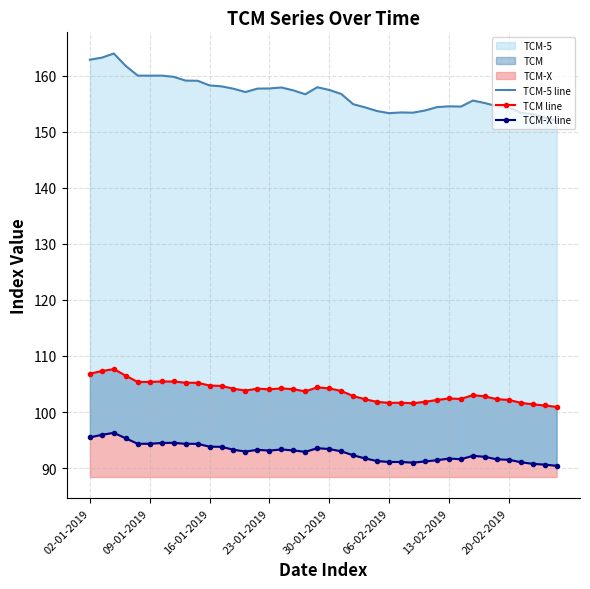

Between 09-01-2019 and 30-01-2019, which series saw the biggest shift?

TCM-5 line